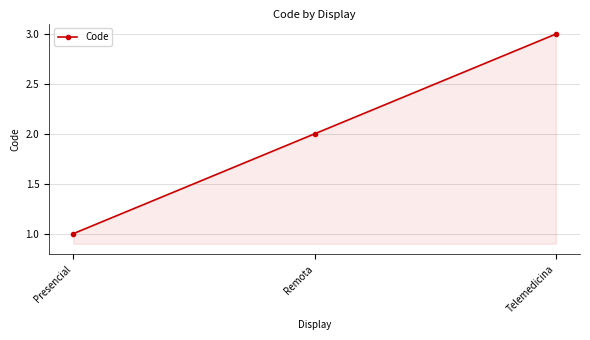

Which has a higher value, Telemedicina or Remota?

Telemedicina